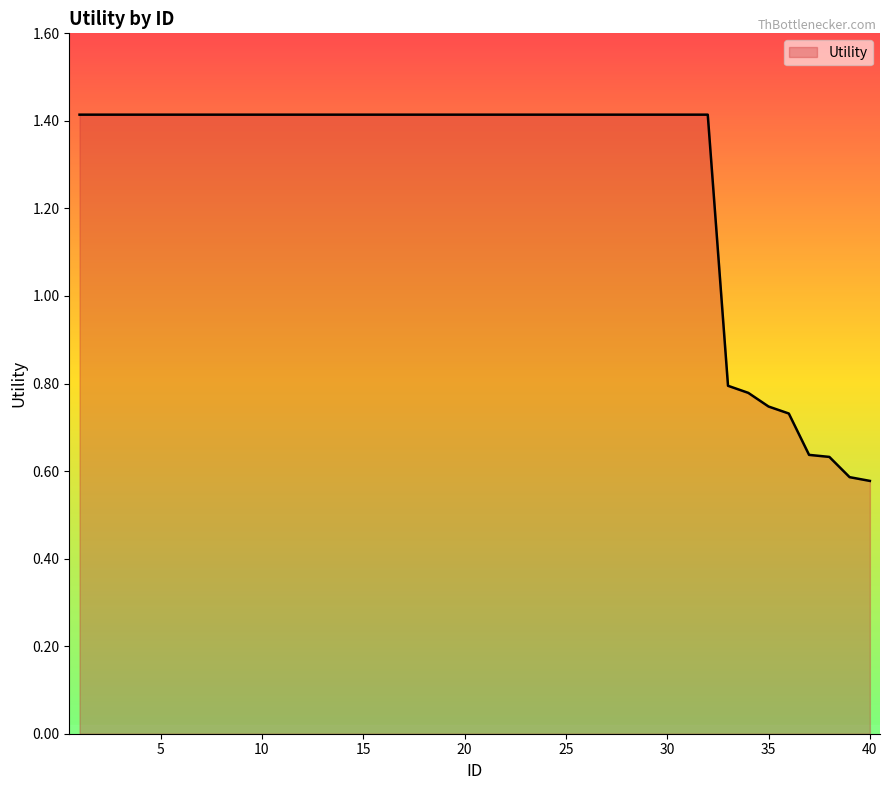

What is the maximum value shown in the chart?

1.4